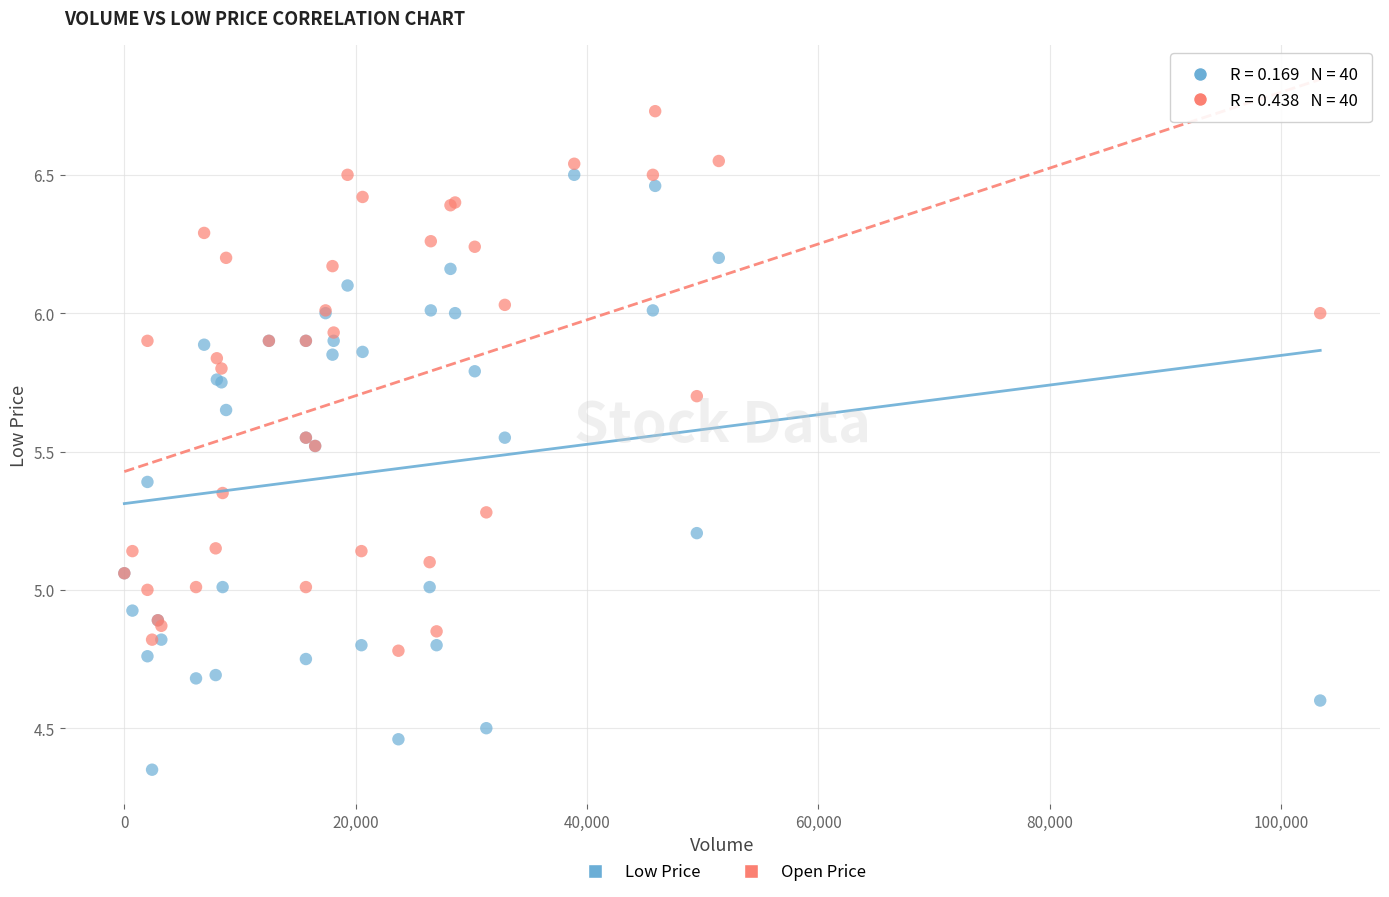

What is the X range (max minus min) for the scatter plot?

103400.0